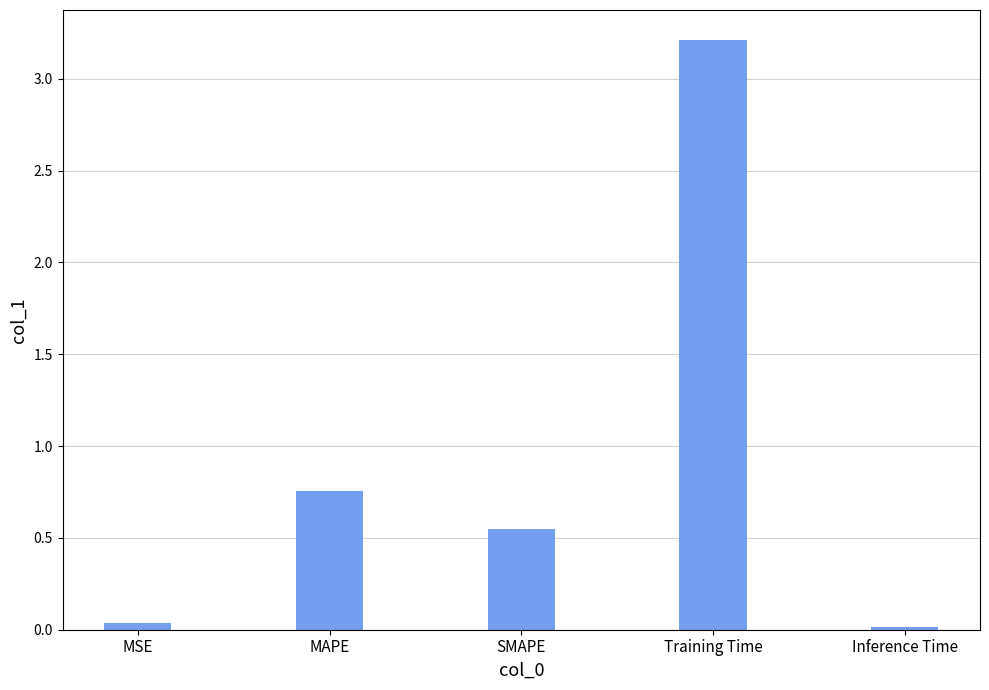

How many categories are shown in the chart?

5